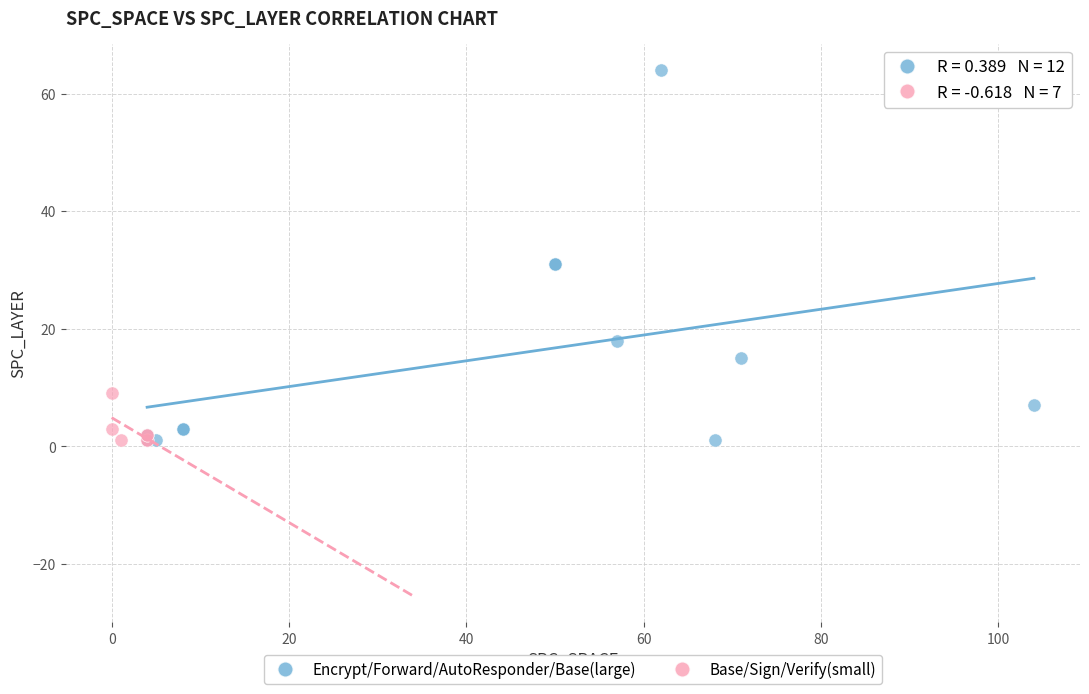

Which series has the largest Y range (max minus min)?

Encrypt/Forward/AutoResponder/Base(large)